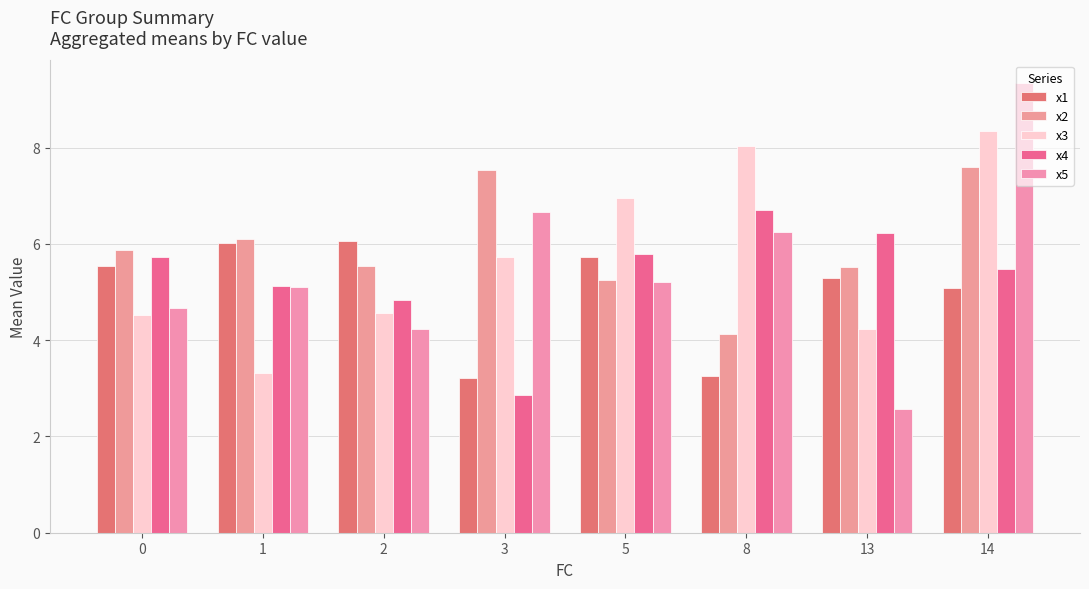

What is the difference between the highest and lowest values at 3?

4.7